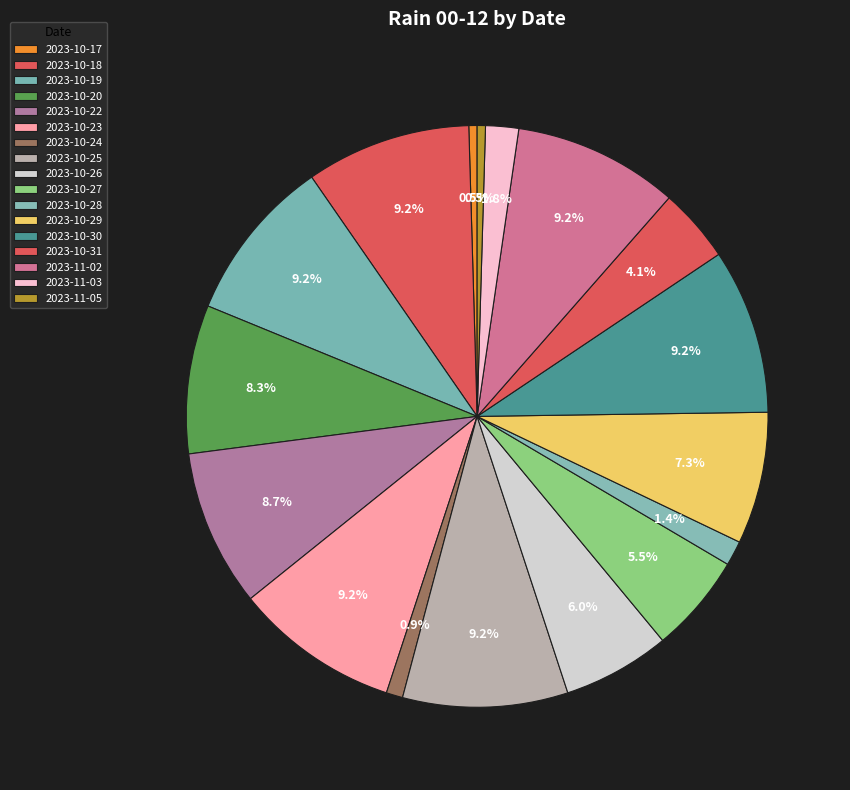

Is there any slice that represents more than half of the pie?

No